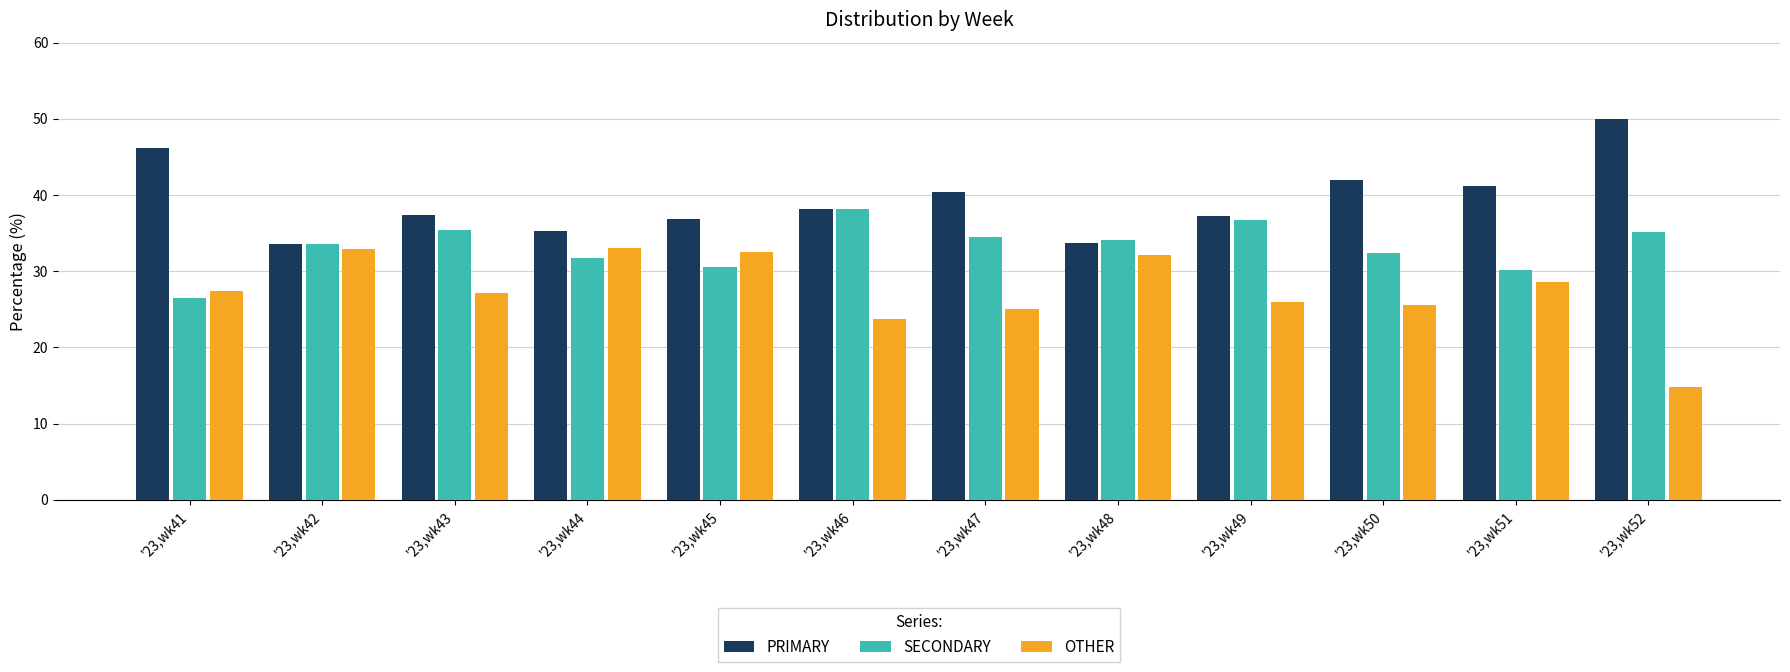

How many groups of bars are there?

12